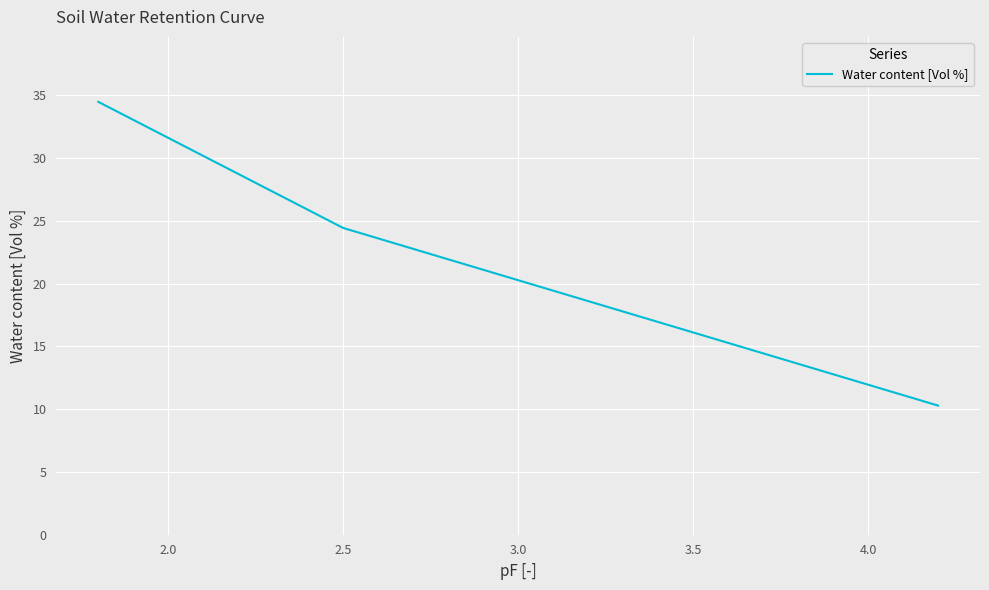

What is the average value?

23.1